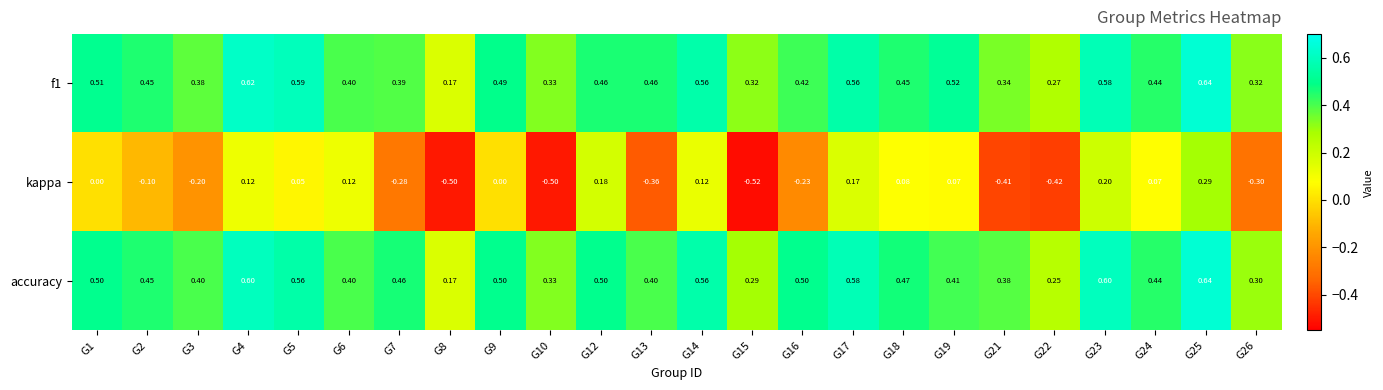

Which series has the largest total across all categories?

accuracy